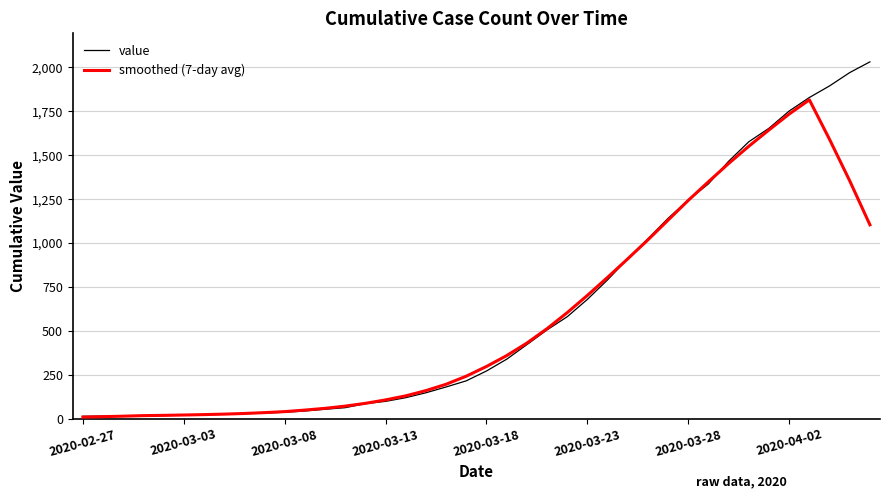

Which series has the largest range (max minus min)?

value